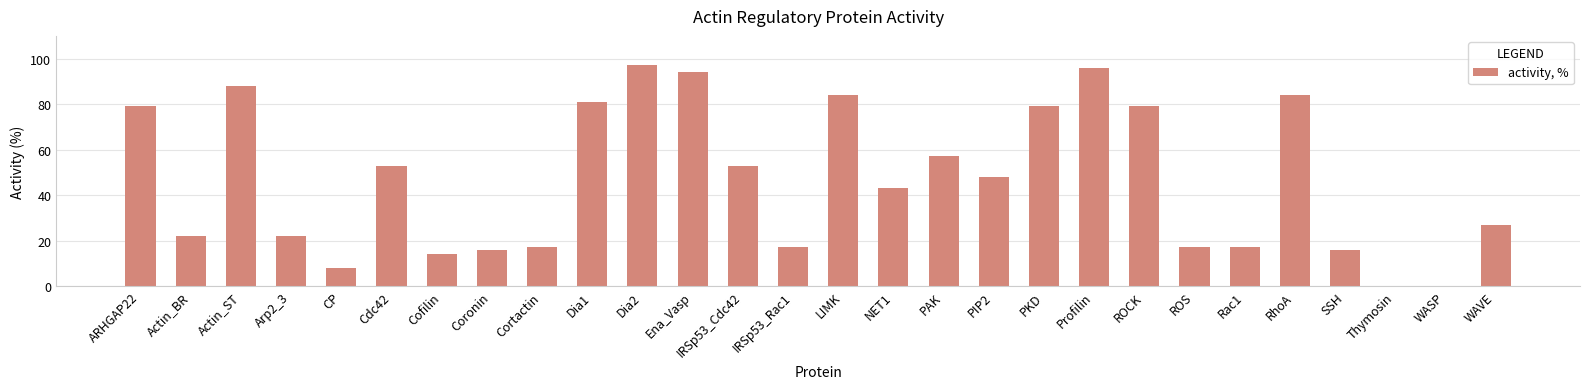

Which has a higher value, CP or Arp2_3?

Arp2_3